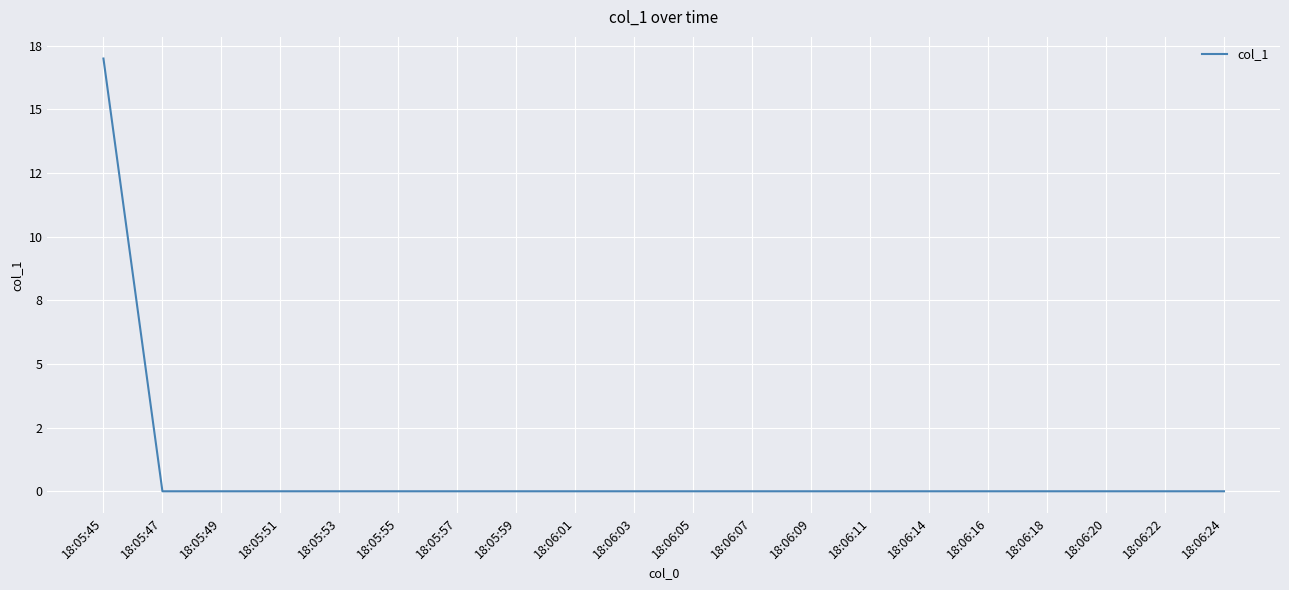

Does the chart display data point markers on the line(s)?

No